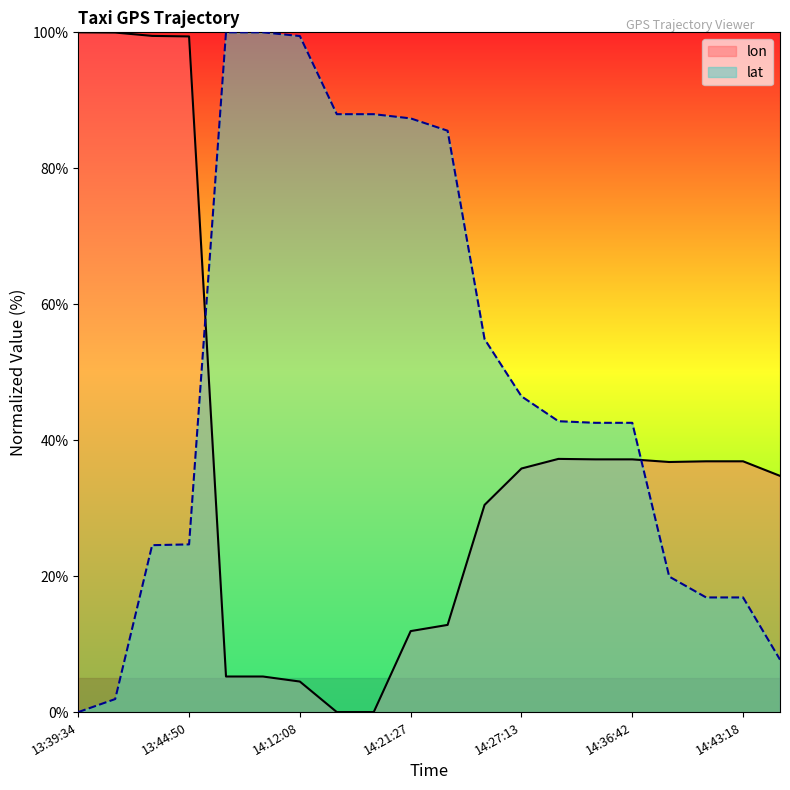

How many data points in lon are above 36?

10